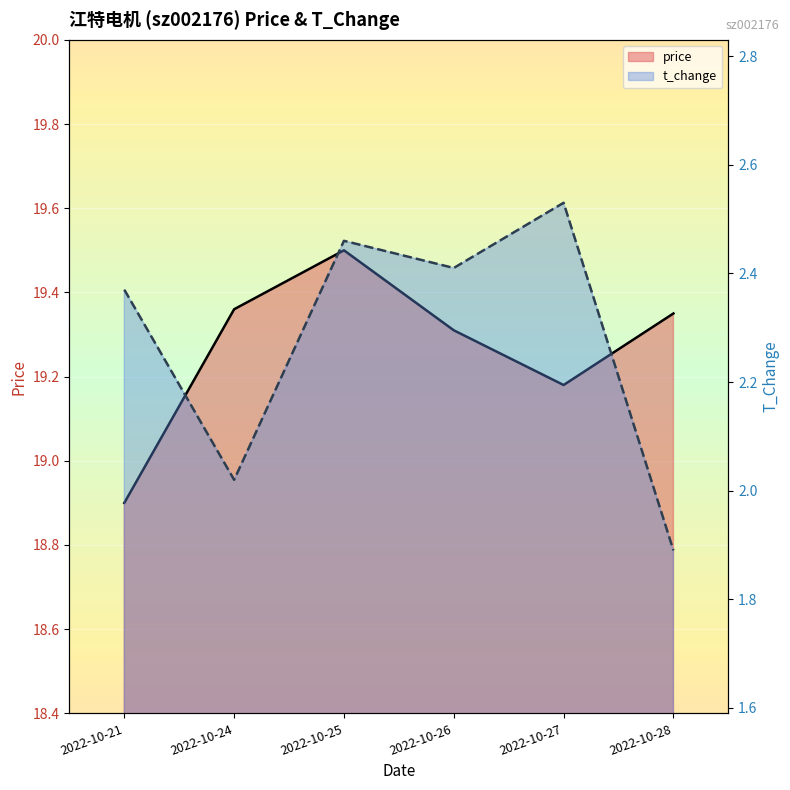

True or false: t_change and price intersect in this chart.

False